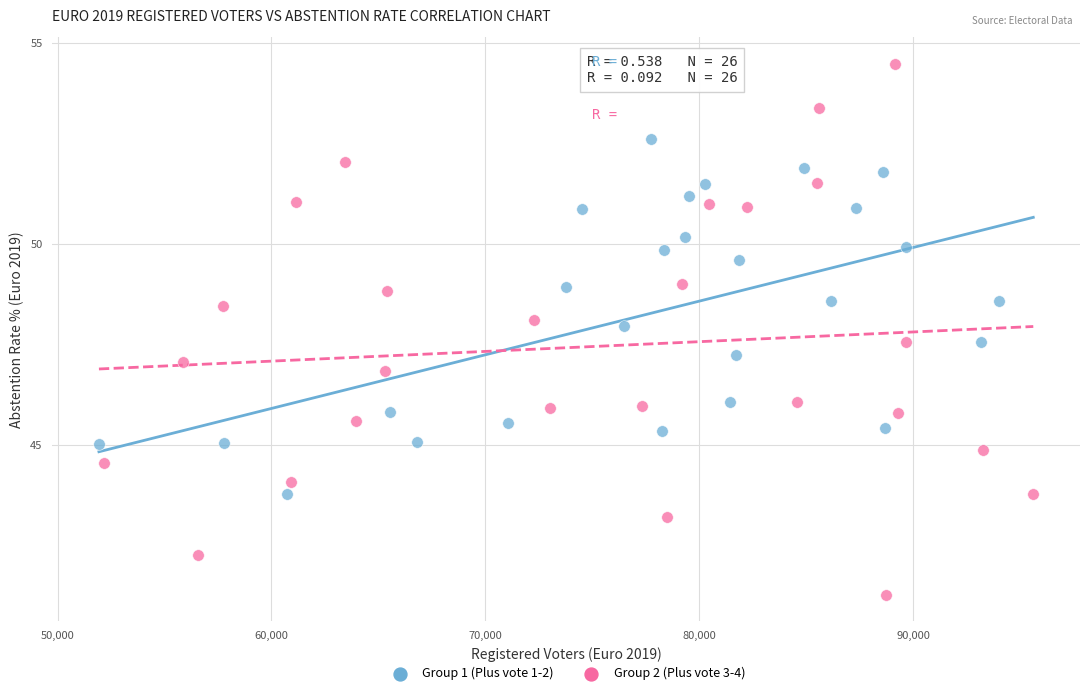

Which series reaches the minimum Y coordinate?

Group 2 (Plus vote 3-4)